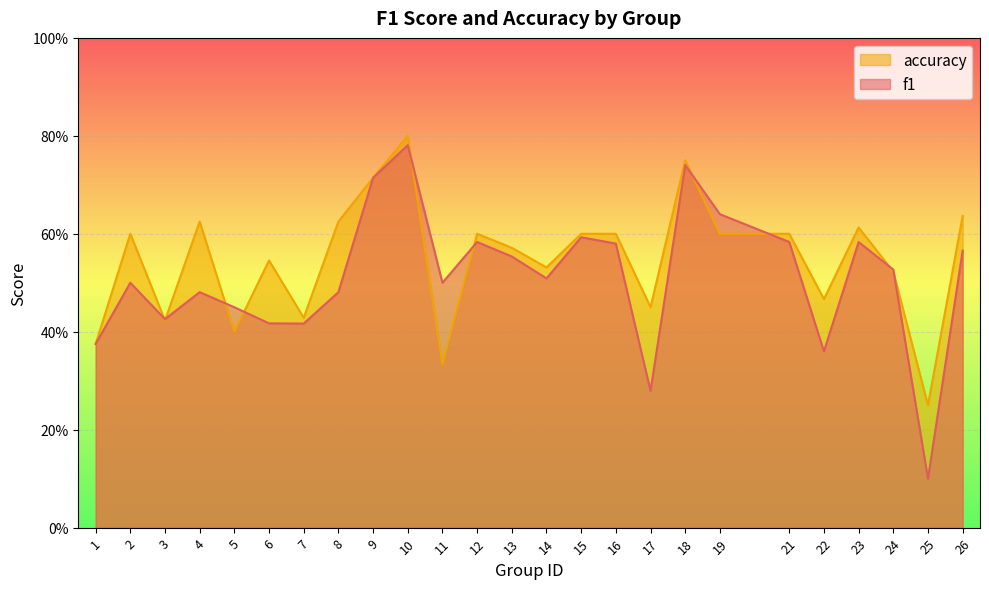

True or false: f1 and accuracy cross at least once.

True